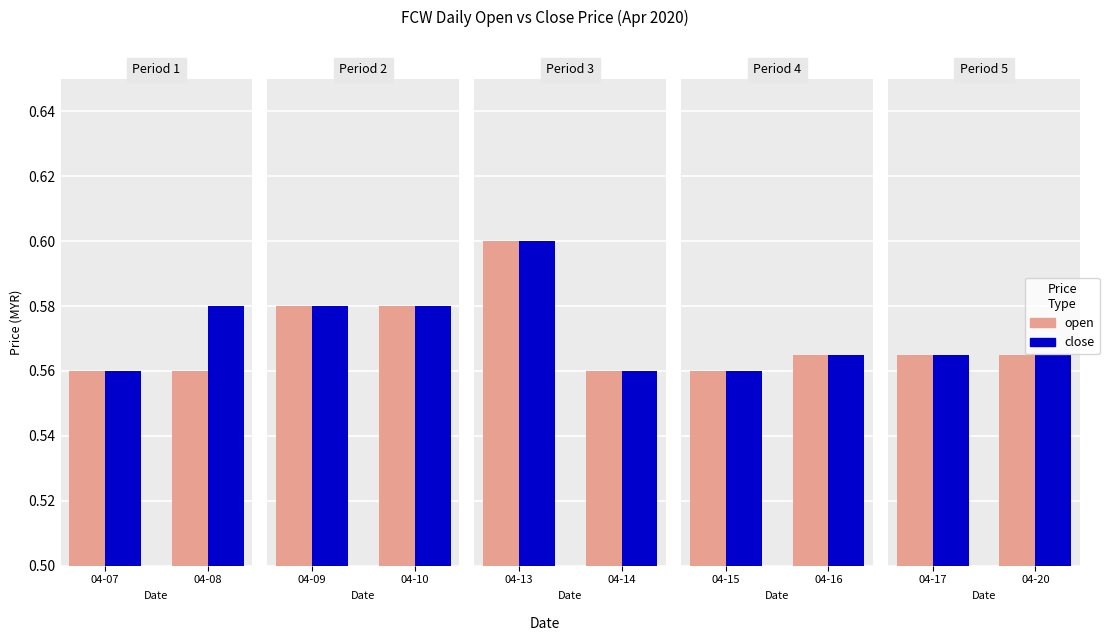

What are all the series names shown in the legend?

open, close